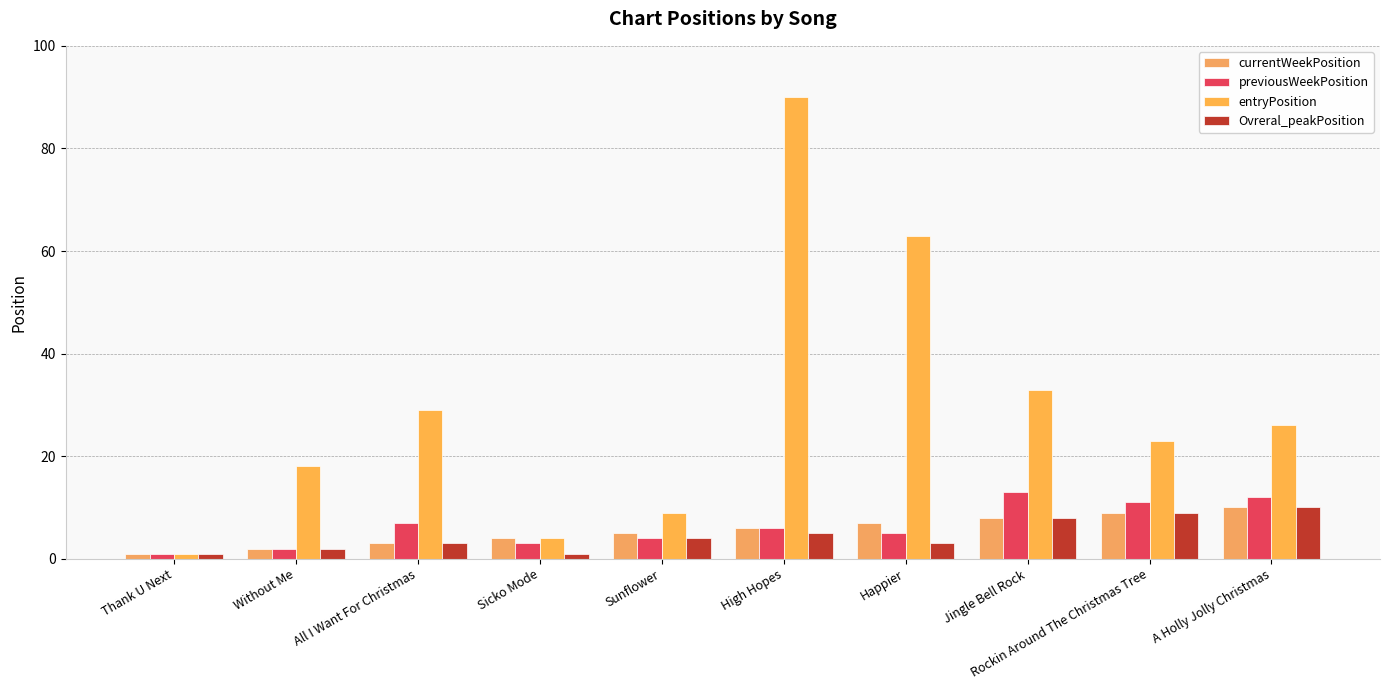

Reading left to right, list all the values displayed in this chart.

currentWeekPosition: Thank U Next=1	Without Me=2	All I Want For Christmas=3	Sicko Mode=4	Sunflower=5	High Hopes=6	Happier=7	Jingle Bell Rock=8	Rockin Around The Christmas Tree=9	A Holly Jolly Christmas=10
previousWeekPosition: Thank U Next=1	Without Me=2	All I Want For Christmas=7	Sicko Mode=3	Sunflower=4	High Hopes=6	Happier=5	Jingle Bell Rock=13	Rockin Around The Christmas Tree=11	A Holly Jolly Christmas=12
entryPosition: Thank U Next=1	Without Me=18	All I Want For Christmas=29	Sicko Mode=4	Sunflower=9	High Hopes=90	Happier=63	Jingle Bell Rock=33	Rockin Around The Christmas Tree=23	A Holly Jolly Christmas=26
Ovreral_peakPosition: Thank U Next=1	Without Me=2	All I Want For Christmas=3	Sicko Mode=1	Sunflower=4	High Hopes=5	Happier=3	Jingle Bell Rock=8	Rockin Around The Christmas Tree=9	A Holly Jolly Christmas=10